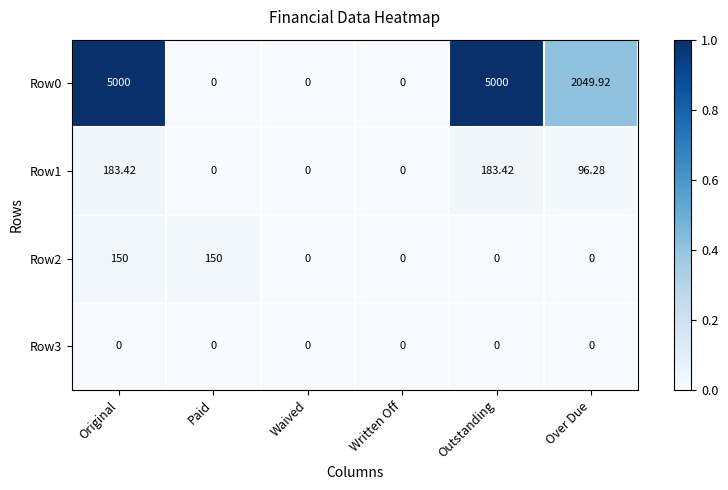

At which category is the sum across all series the highest?

Original